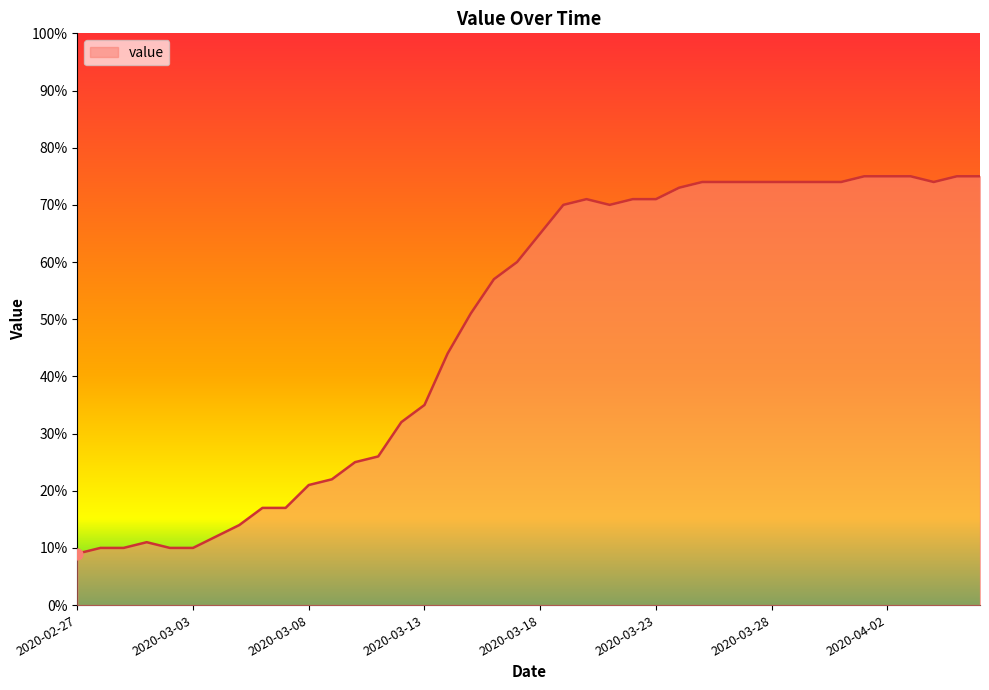

What is the difference between the maximum and minimum values?

66